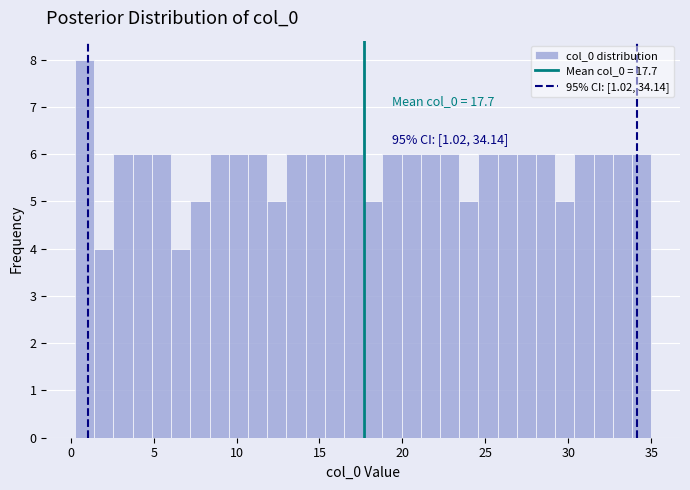

Read against the x-axis, roughly where is the centre of the tallest bar?

1.0